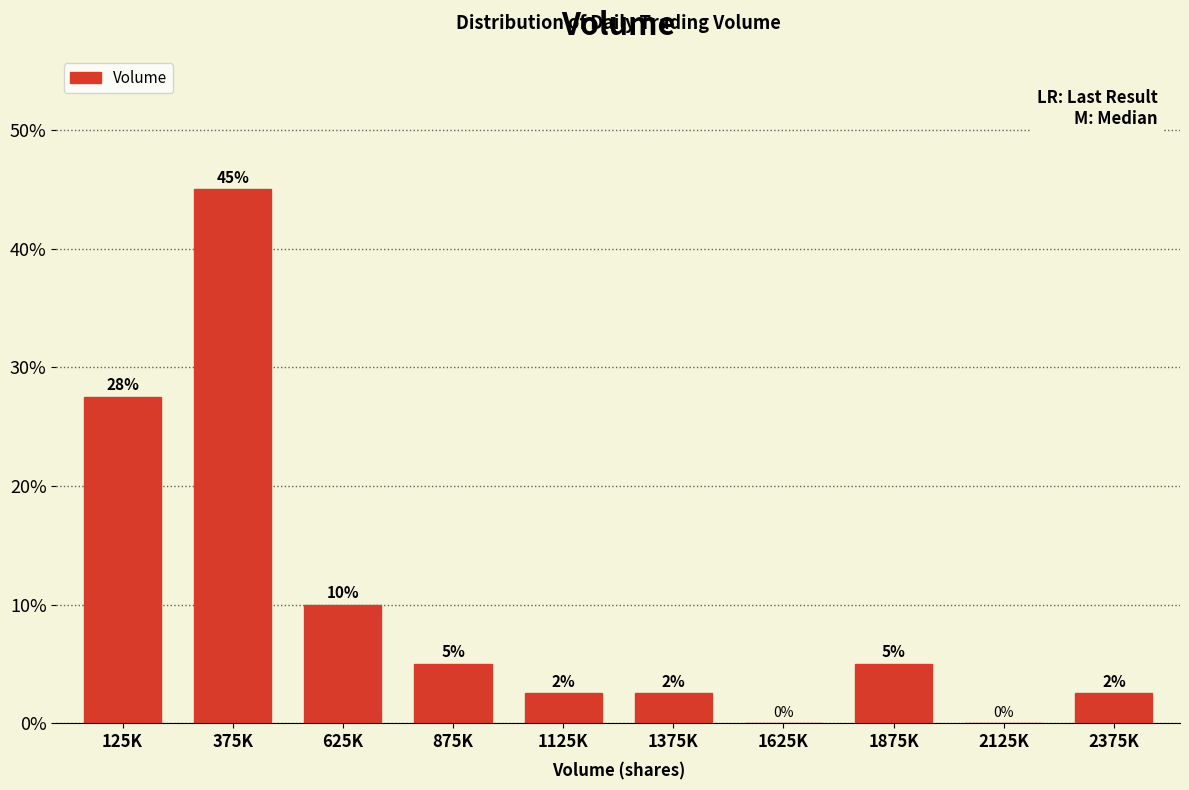

What is the sum of the values at 625K and 1625K?

10.0